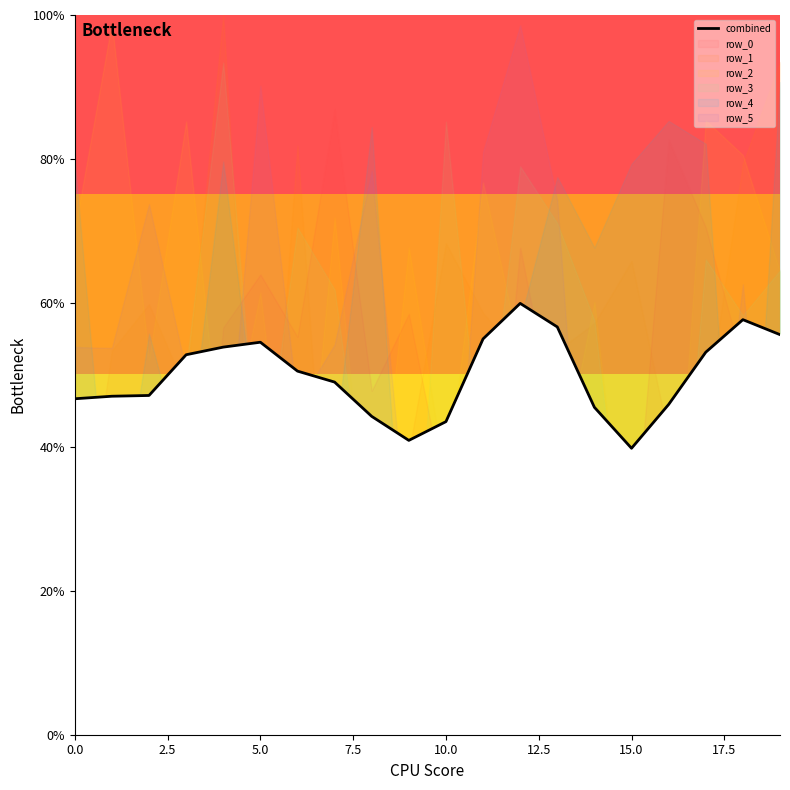

What is the maximum value for combined?

59.9